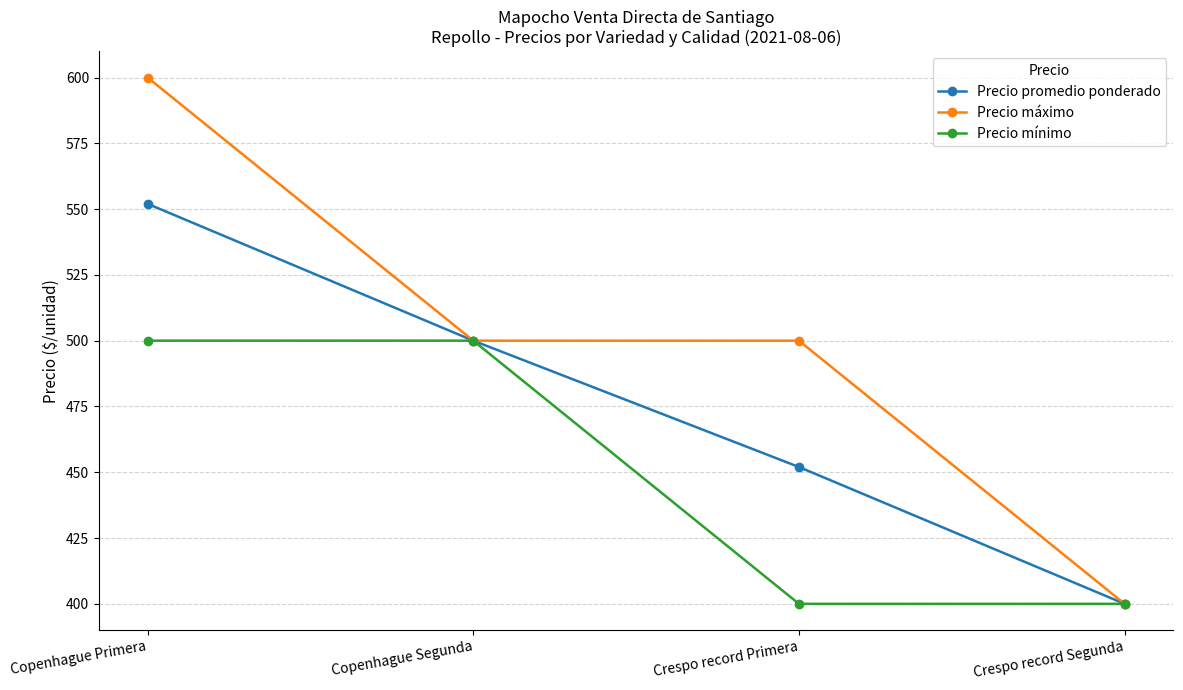

What is the total value across all series at Copenhague Primera?

1652